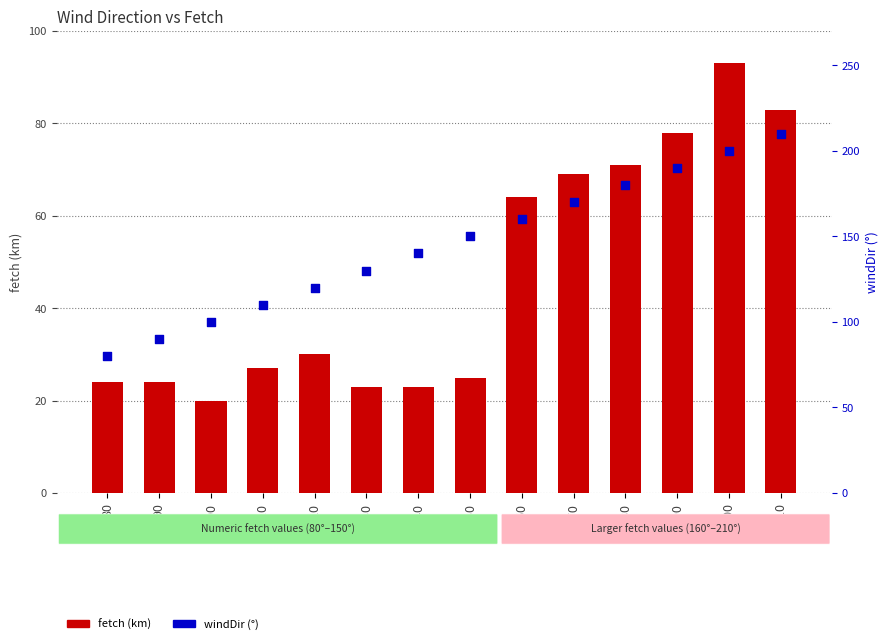

Which series reaches the maximum Y coordinate?

windDir (°)